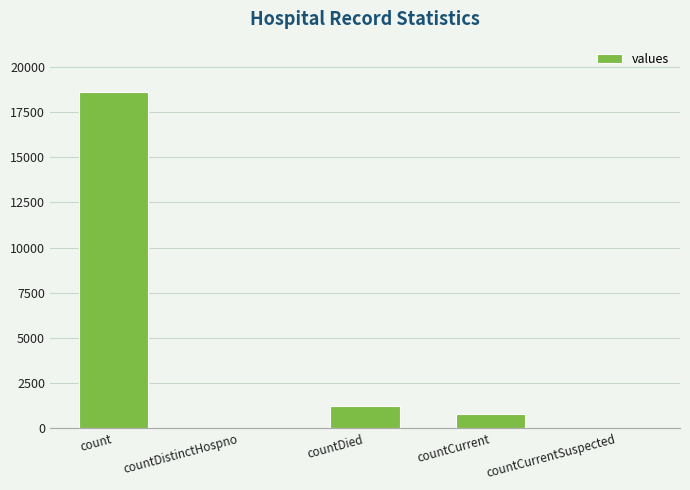

What is the greatest value displayed?

18615